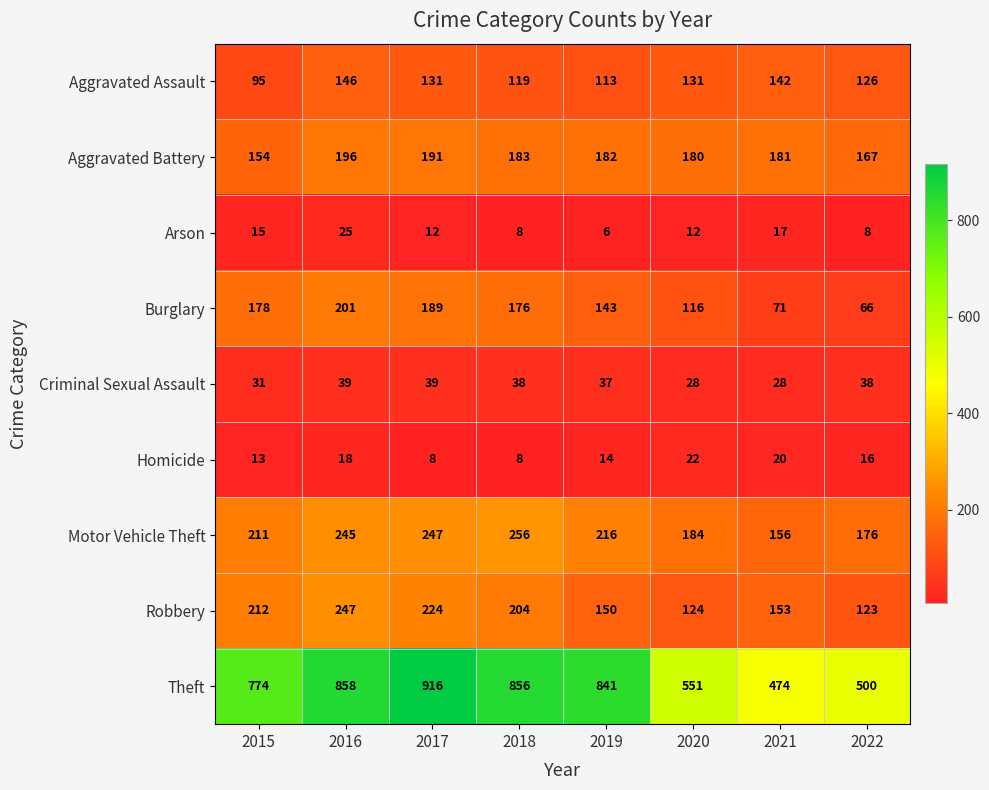

What is the difference between the second highest and minimum values in the Burglary series?

123